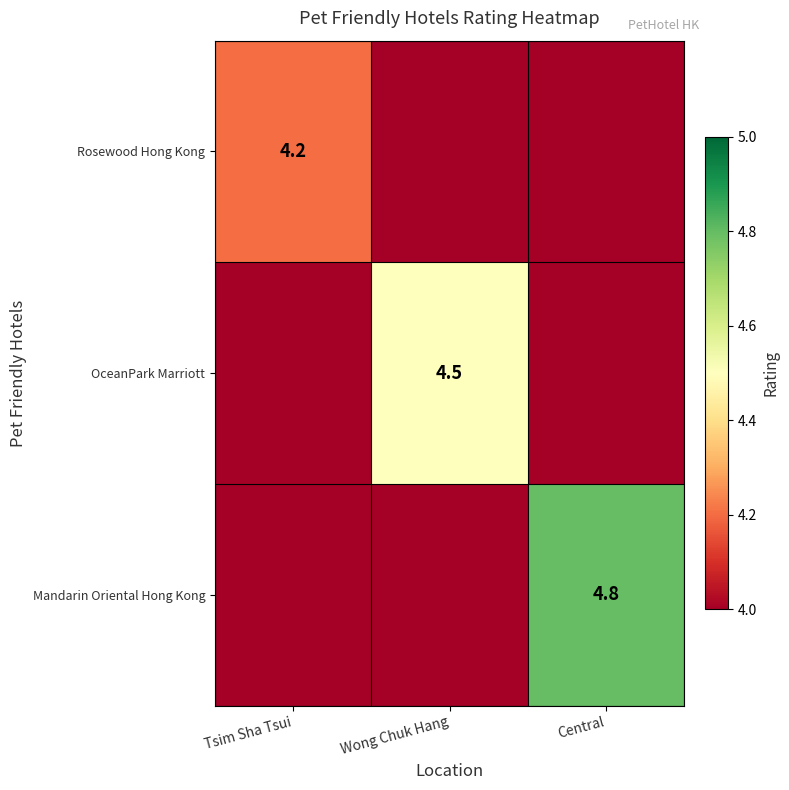

Is the value of Mandarin Oriental Hong Kong at Central greater than the value of OceanPark Marriott at Wong Chuk Hang?

Yes